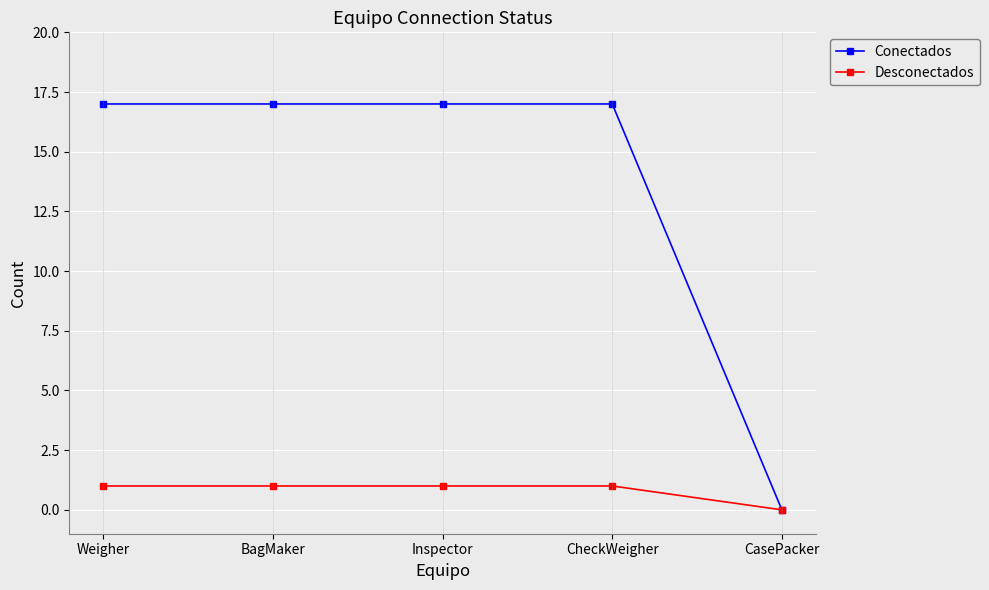

What is the highest value of the Desconectados series?

1